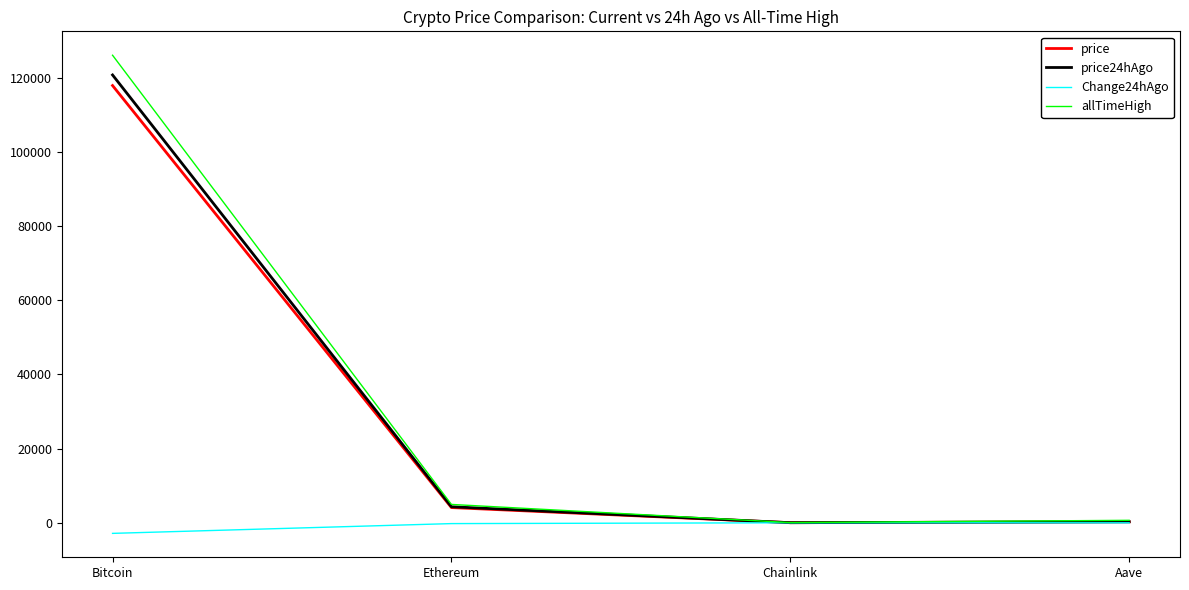

At which category does allTimeHigh reach its first local valley?

Chainlink